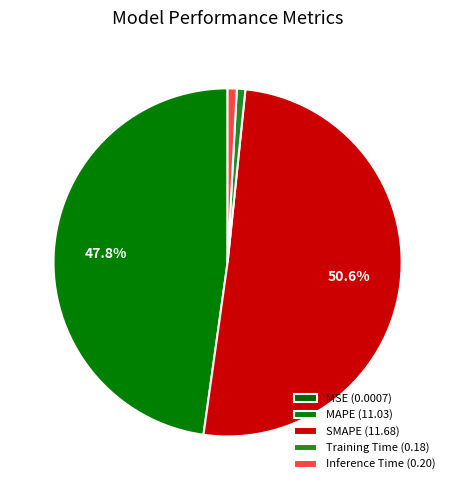

To the nearest percent, what portion does Inference Time represent?

1%